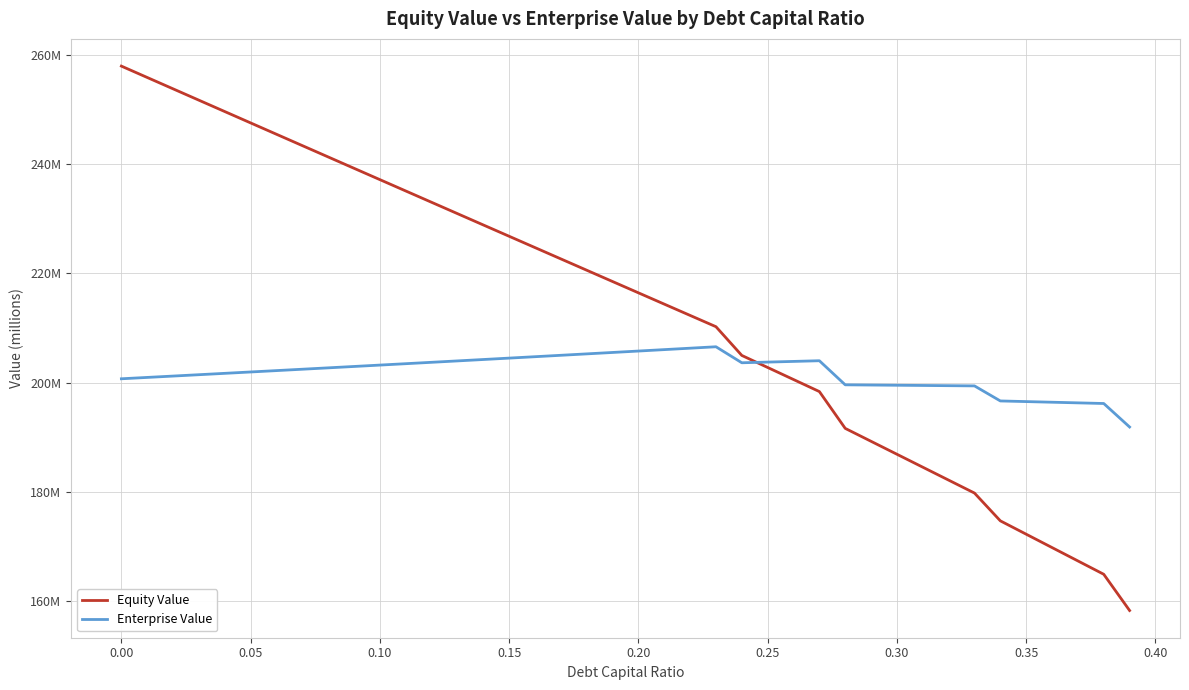

Is this an area chart (filled region under the line)?

No